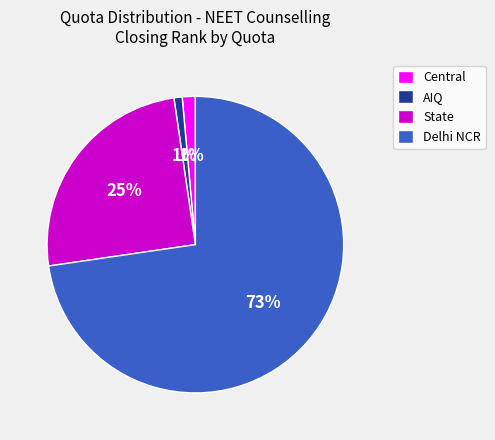

To the nearest percent, what portion does Delhi NCR represent?

73%